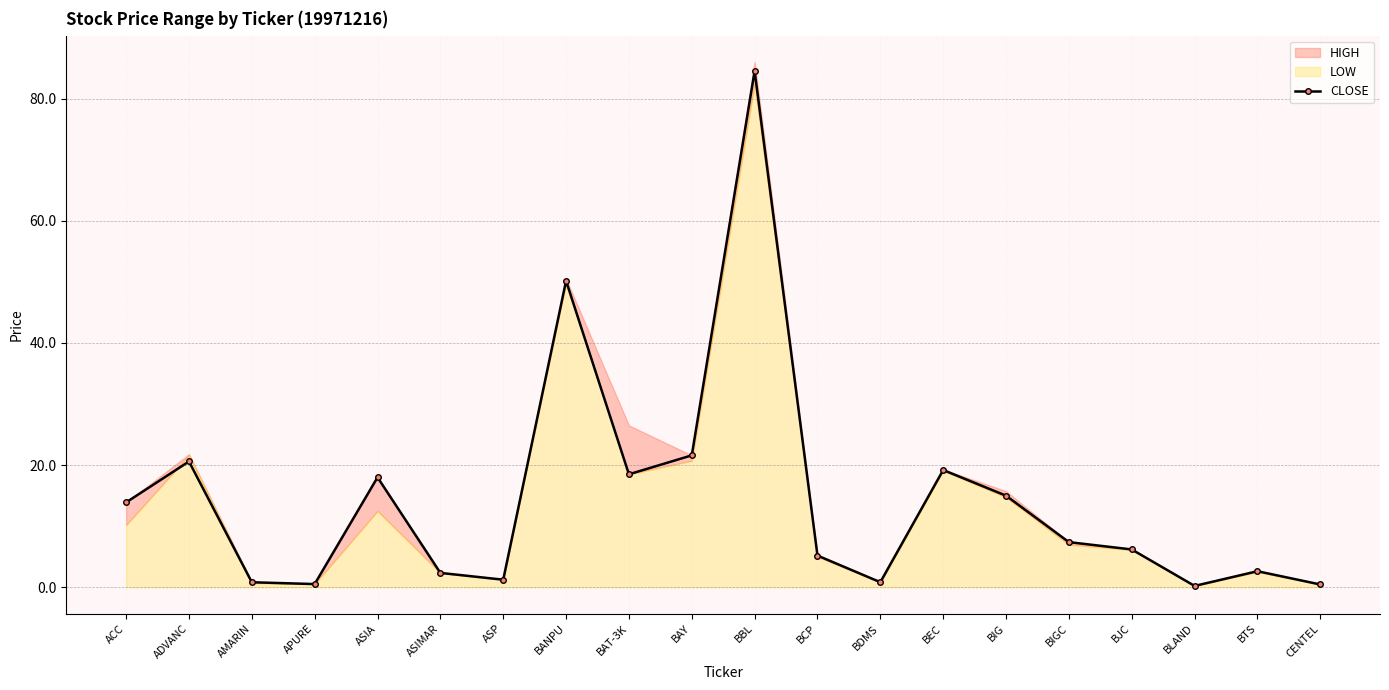

What is the value of the 16th point from the left?

7.4